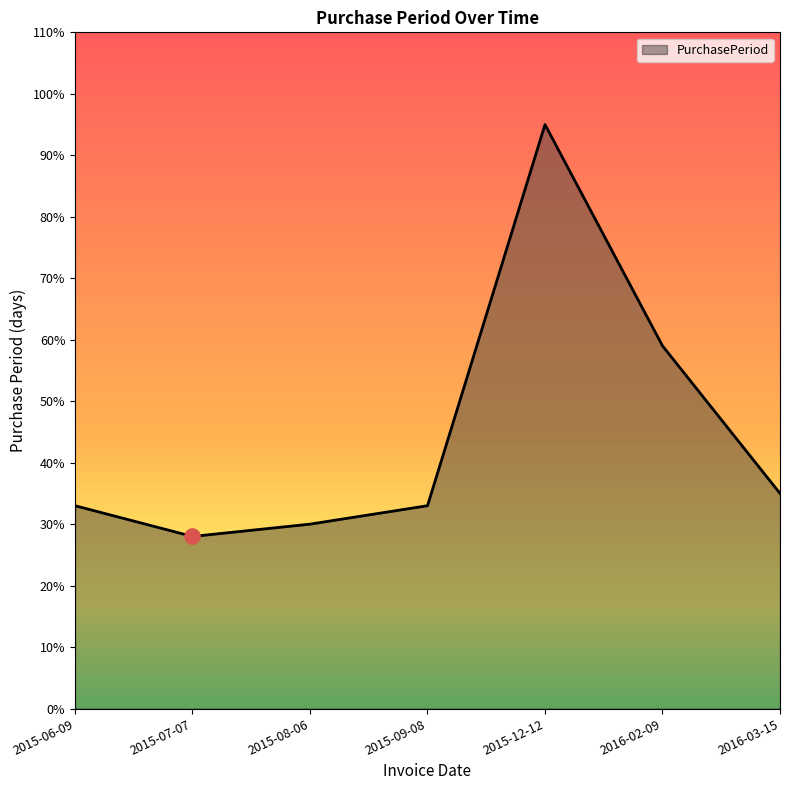

Between 2016-03-15 and 2015-12-12, which is larger?

2015-12-12